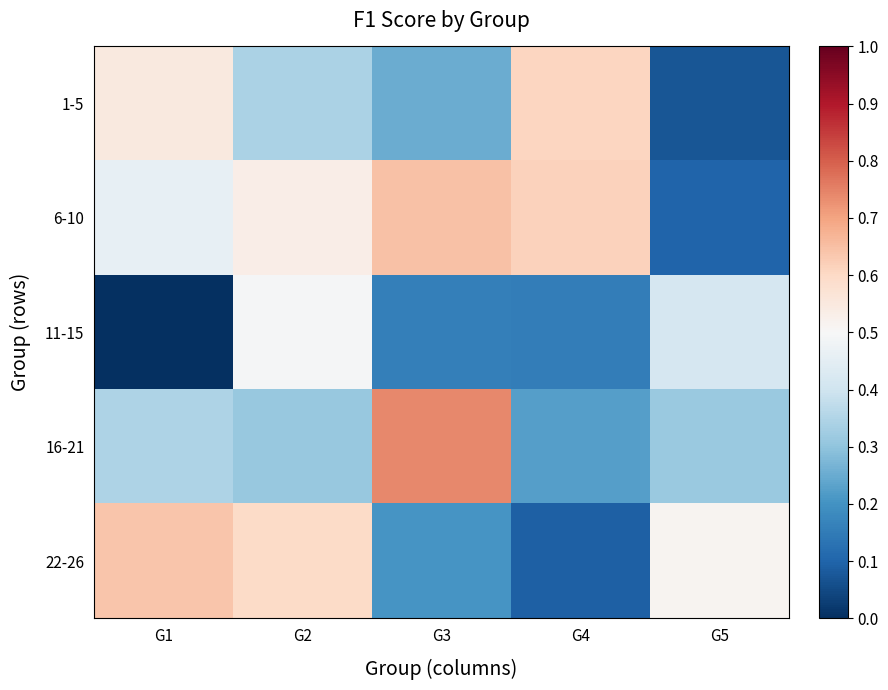

Reading left to right, transcribe all the data shown in this chart.

1-5: G1=0.5	G2=0.3	G3=0.3	G4=0.6	G5=0.1
6-10: G1=0.5	G2=0.5	G3=0.6	G4=0.6	G5=0.1
11-15: G1=0.0	G2=0.5	G3=0.2	G4=0.2	G5=0.4
16-21: G1=0.3	G2=0.3	G3=0.7	G4=0.2	G5=0.3
22-26: G1=0.6	G2=0.6	G3=0.2	G4=0.1	G5=0.5